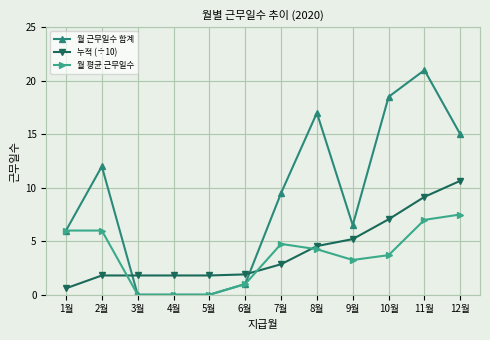

How many lines are shown in the chart?

3